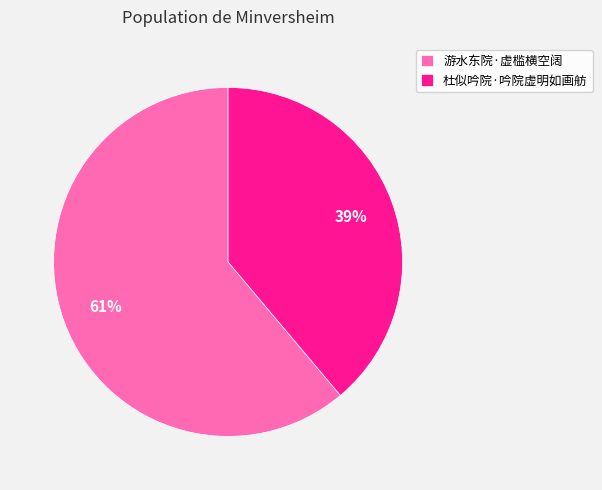

How many segments does this pie chart have?

2